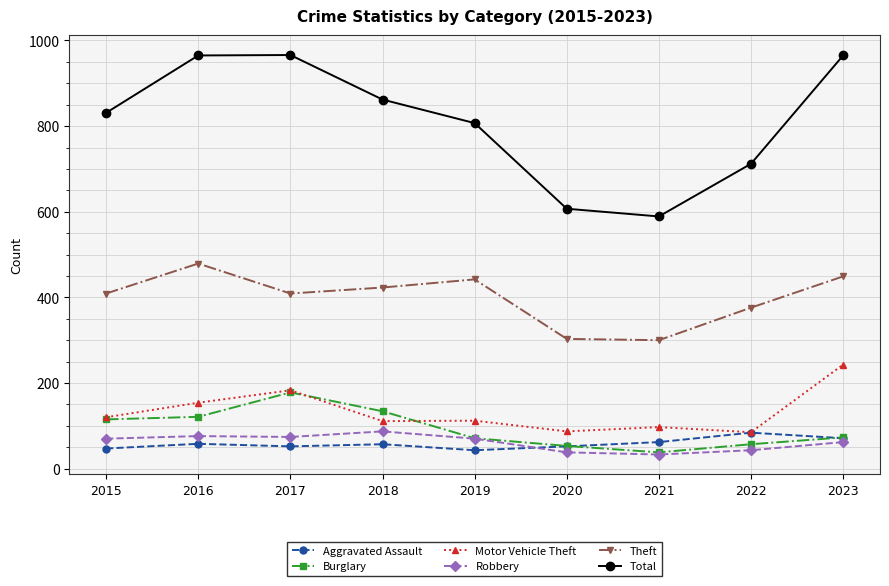

What is the difference between the Motor Vehicle Theft values at 2017 and 2015?

63